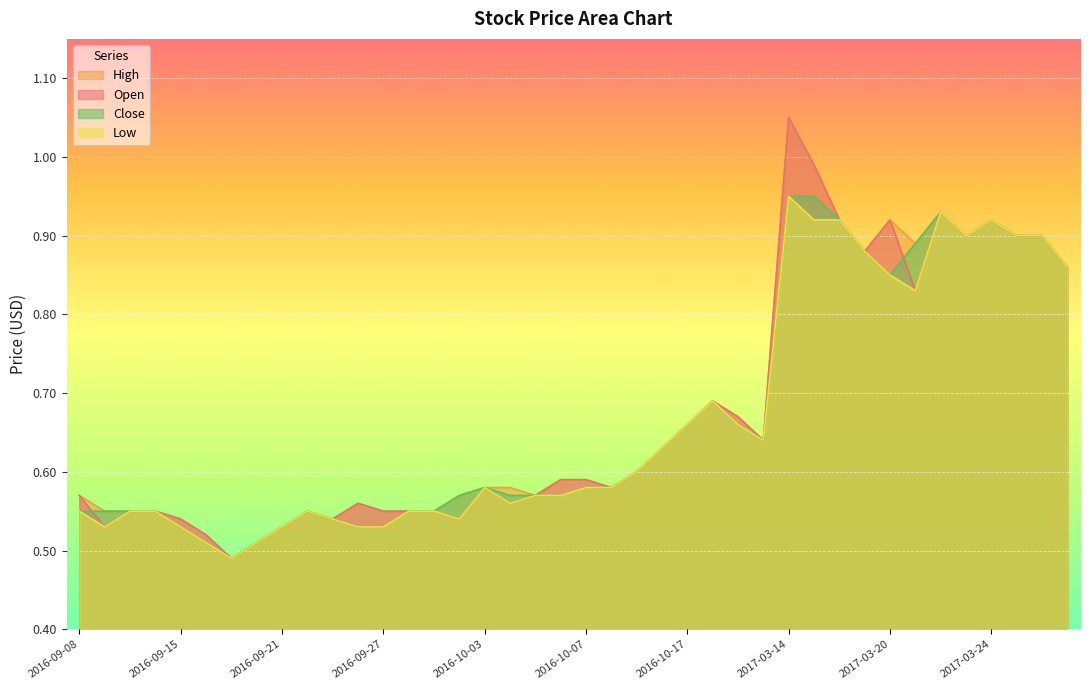

What is the difference between the maximum and minimum values in the Close series?

0.5